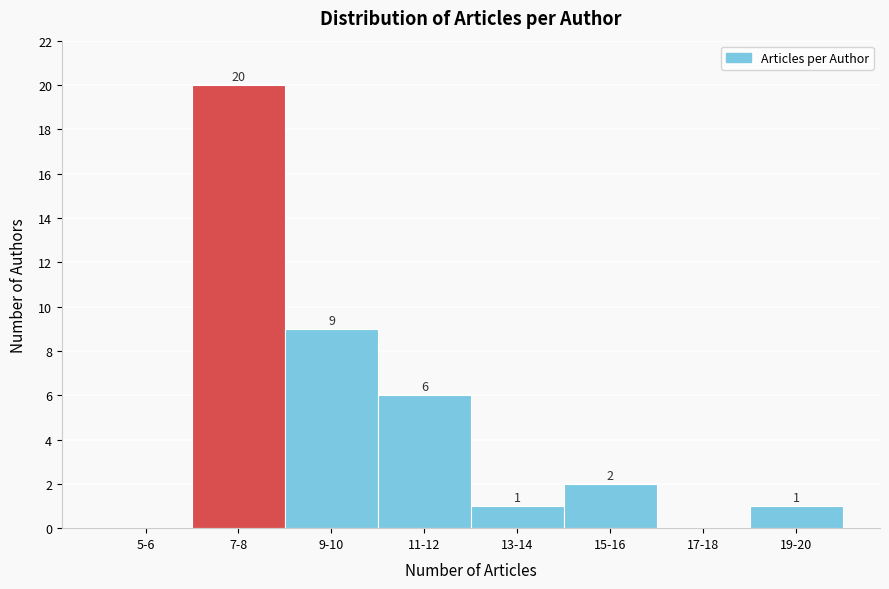

Reading right to left, transcribe all the data shown in this chart.

19-20=1	17-18=0	15-16=2	13-14=1	11-12=6	9-10=9	7-8=20	5-6=0